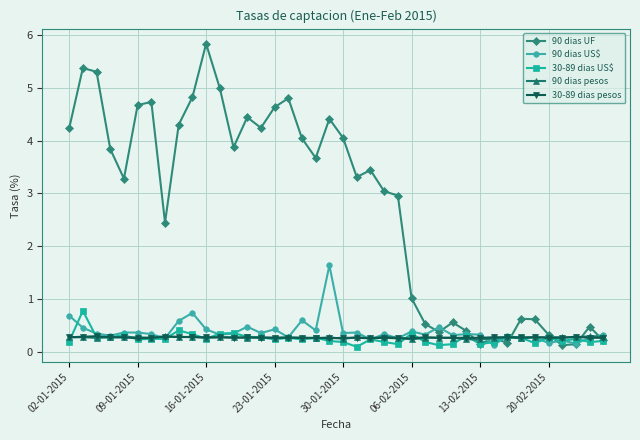

Which series has the largest range (max minus min)?

90 dias UF